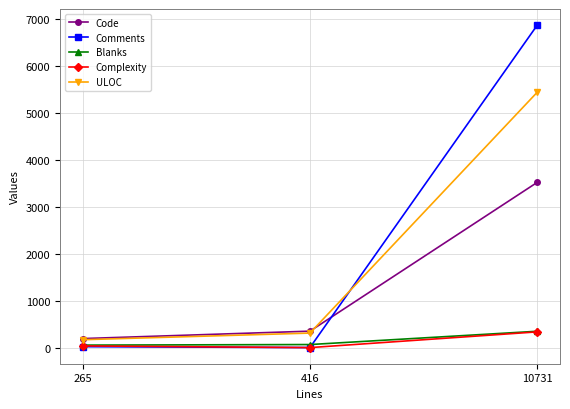

What is the lowest value of the Blanks series?

53